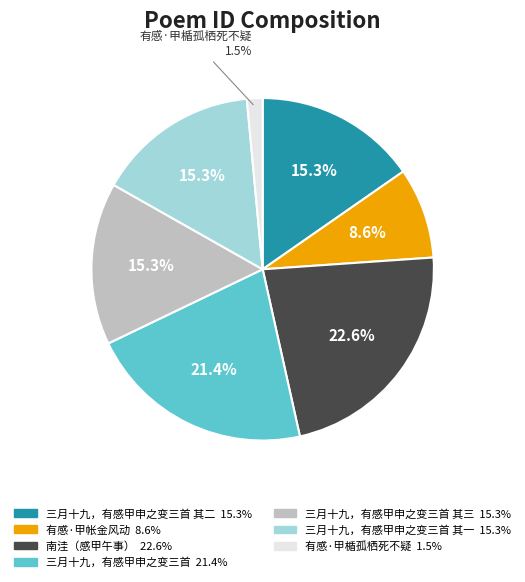

Is there any slice that represents more than half of the pie?

No